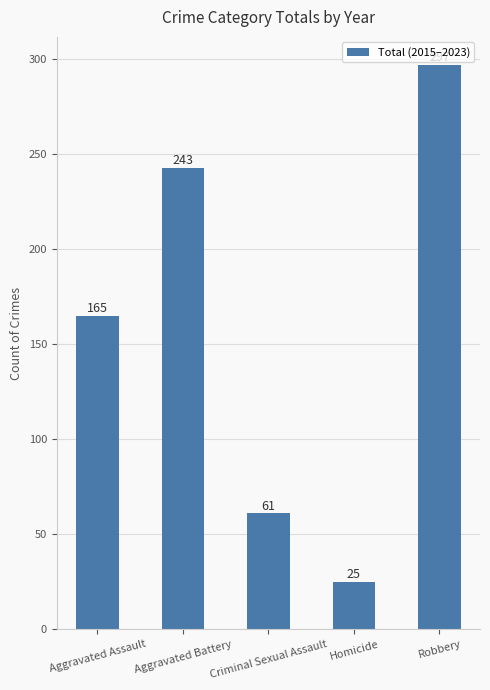

What is the approximate value at Aggravated Assault?

165